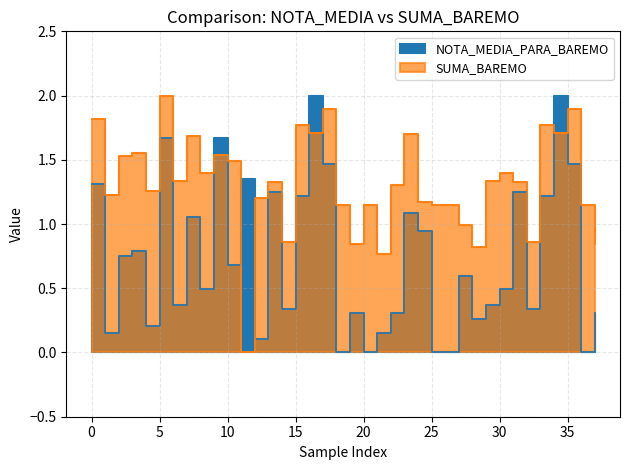

What is the highest value of the NOTA_MEDIA_PARA_BAREMO series?

2.0